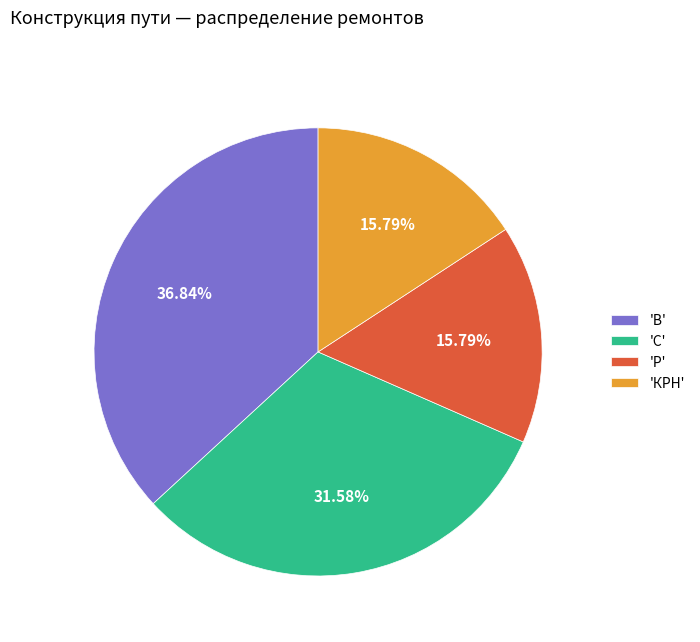

Does any single category account for the majority?

No